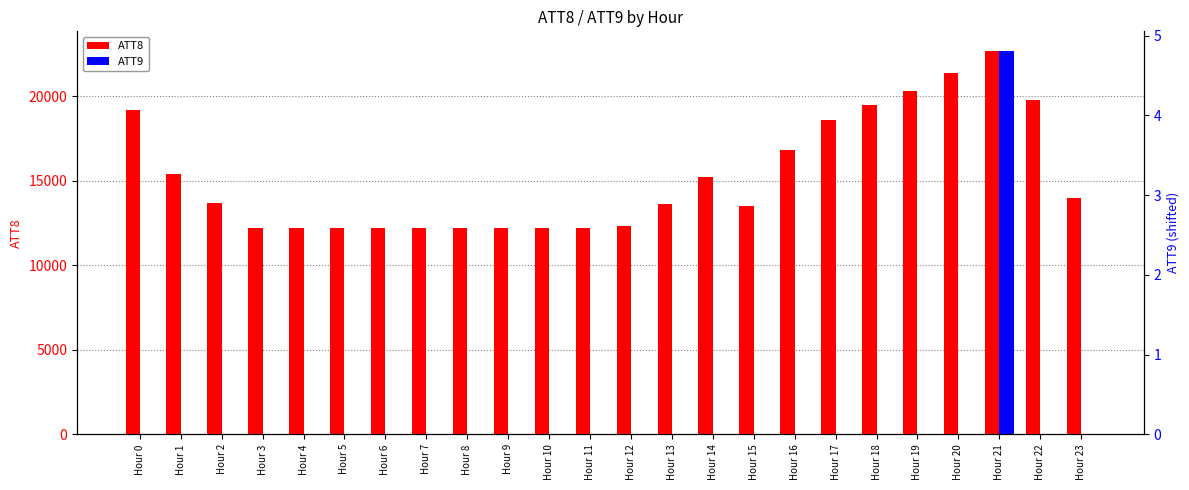

Which category has the highest value across all series?

Hour 21